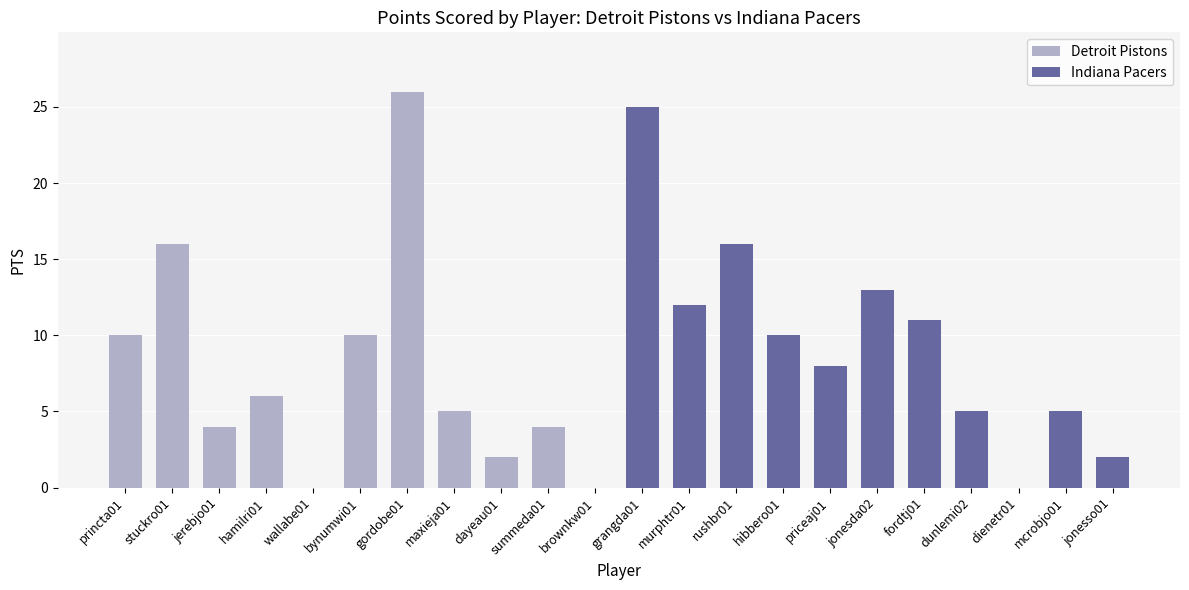

Is it true that the value at brownkw01 is 10?

False